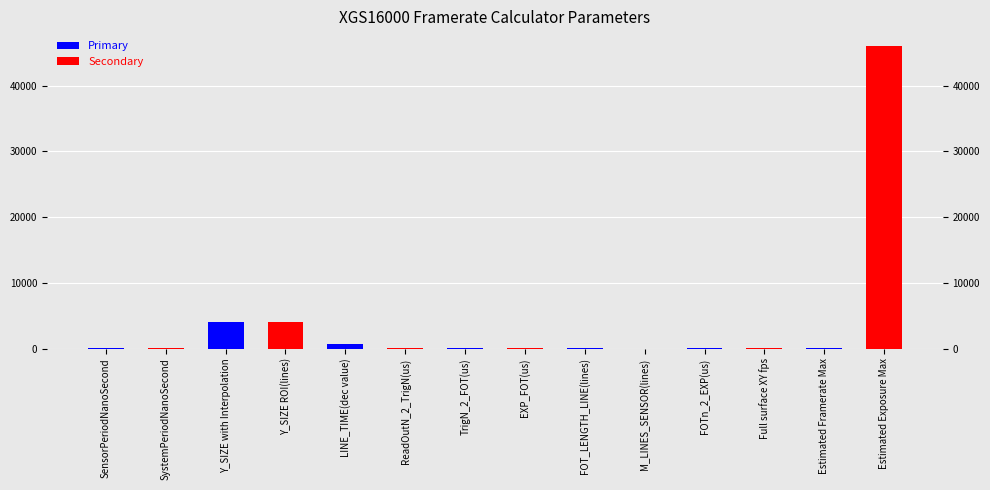

True or false: Secondary has a value of -19350.6 at FOTn_2_EXP(us).

False